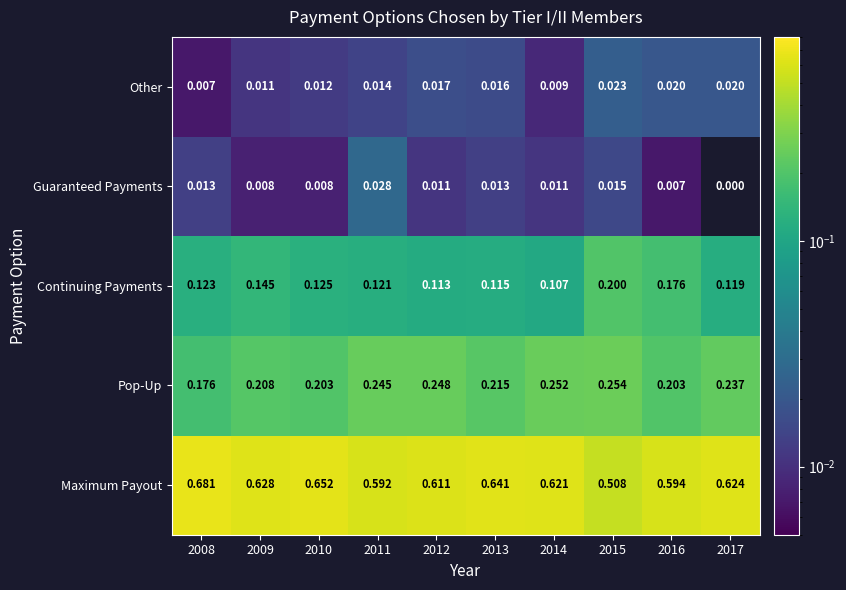

Is the value of Pop-Up at 2010 greater than the value of Maximum Payout at 2014?

No